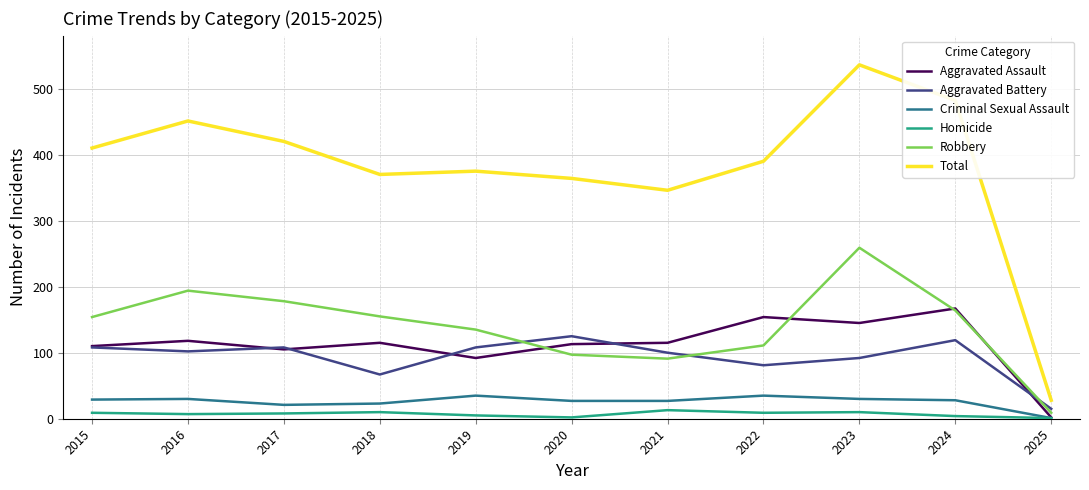

What are all the series names shown in the legend?

Aggravated Assault, Aggravated Battery, Criminal Sexual Assault, Homicide, Robbery, Total